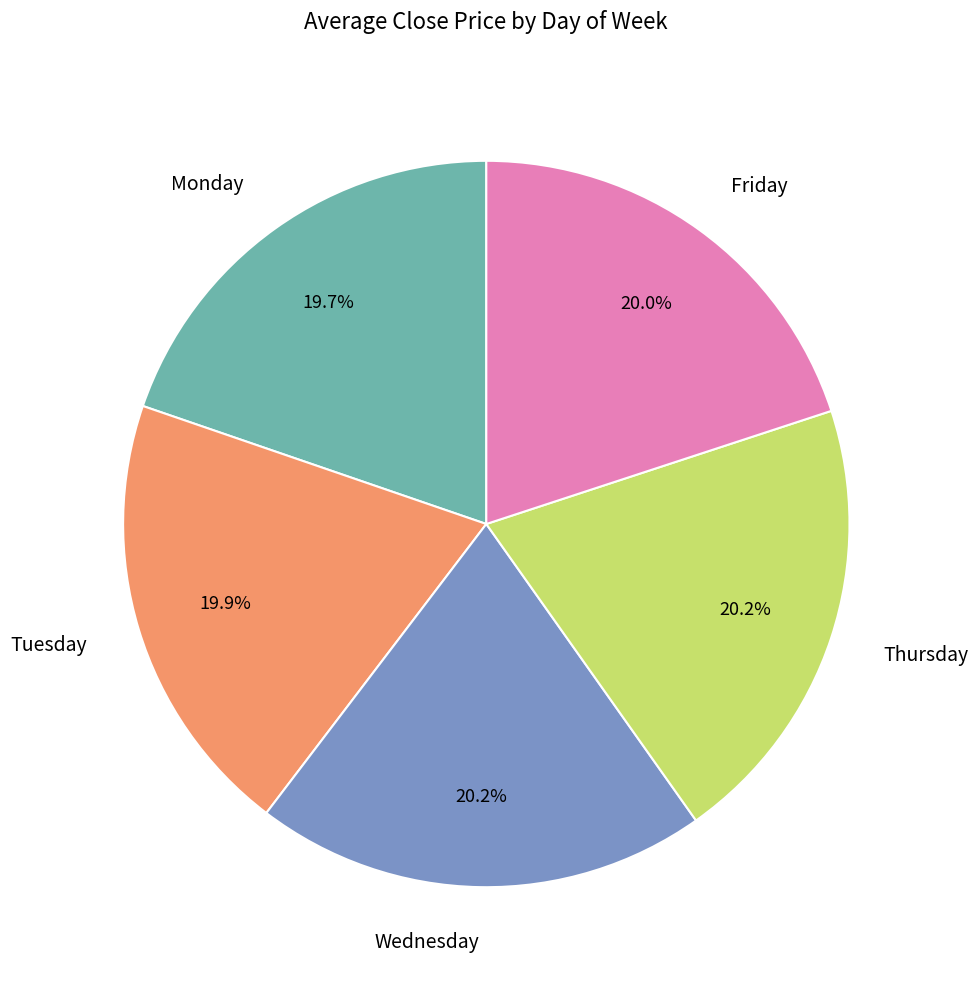

Is Monday the majority of the pie?

No